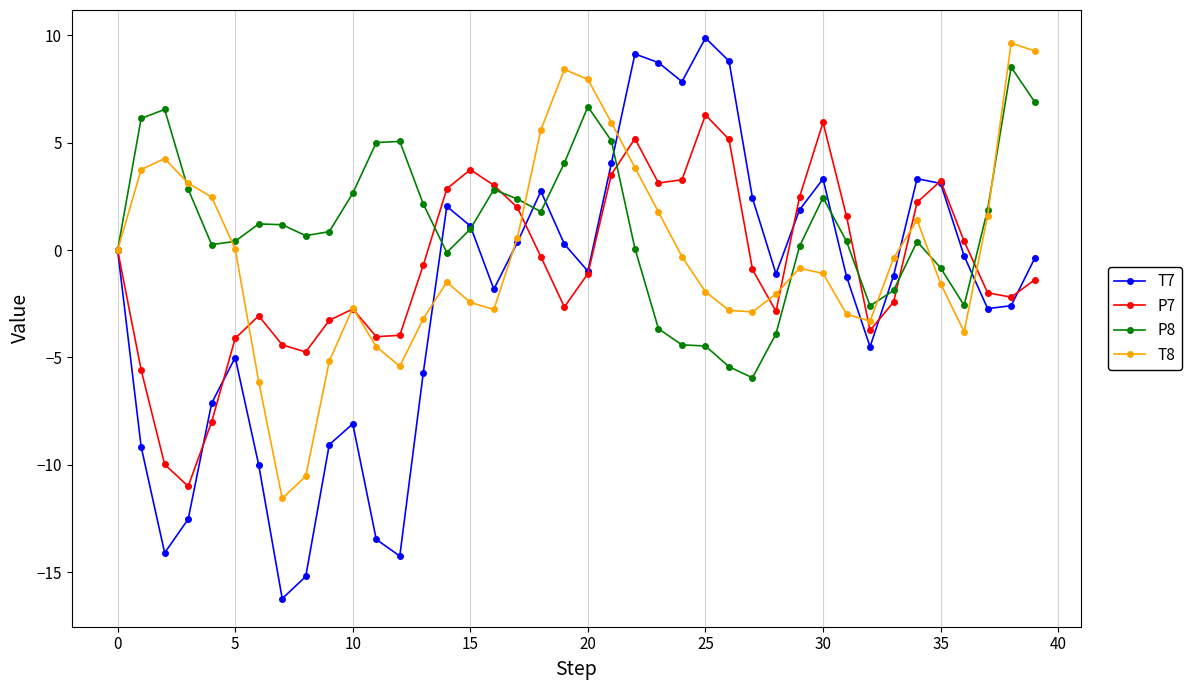

What is the value of the T8 point at the 8th from the left?

-11.6